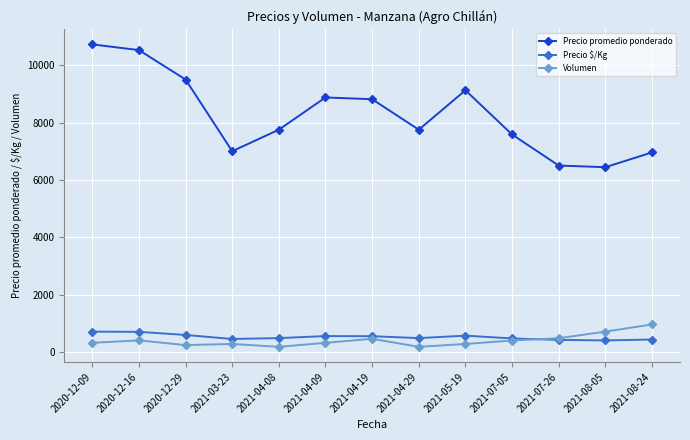

Which series has the largest total across all categories?

Precio promedio ponderado